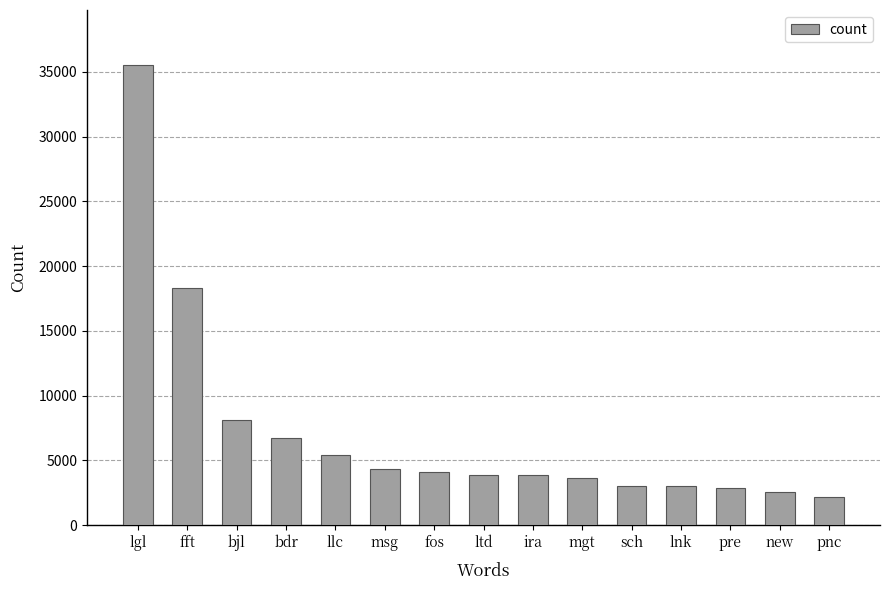

Which has a higher value, fft or mgt?

fft